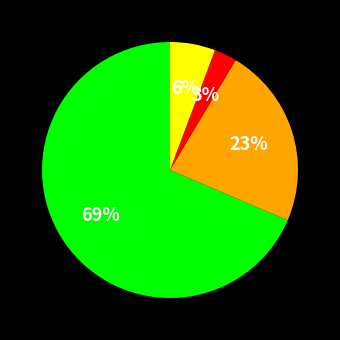

To the nearest percent, what is the average slice percentage?

25%